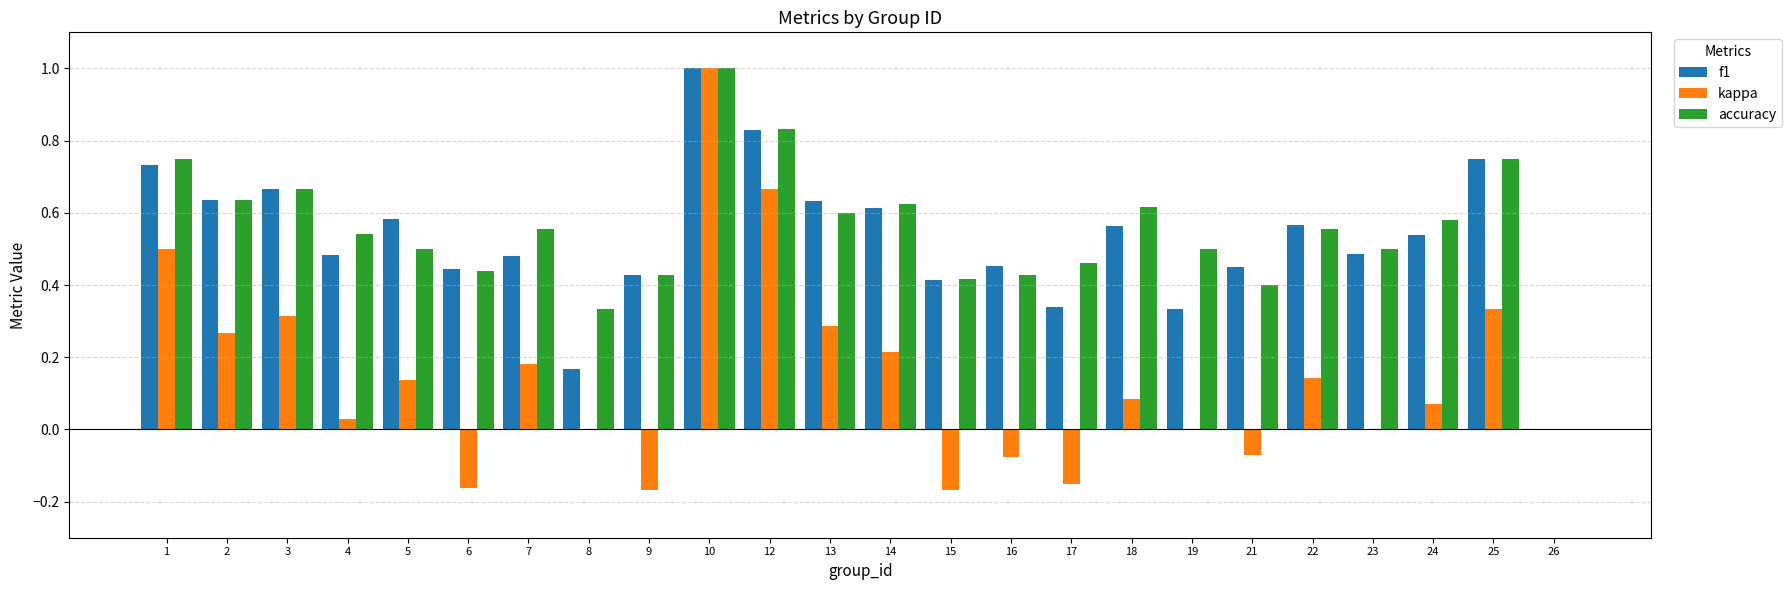

What are all the series names shown in the legend?

f1, kappa, accuracy